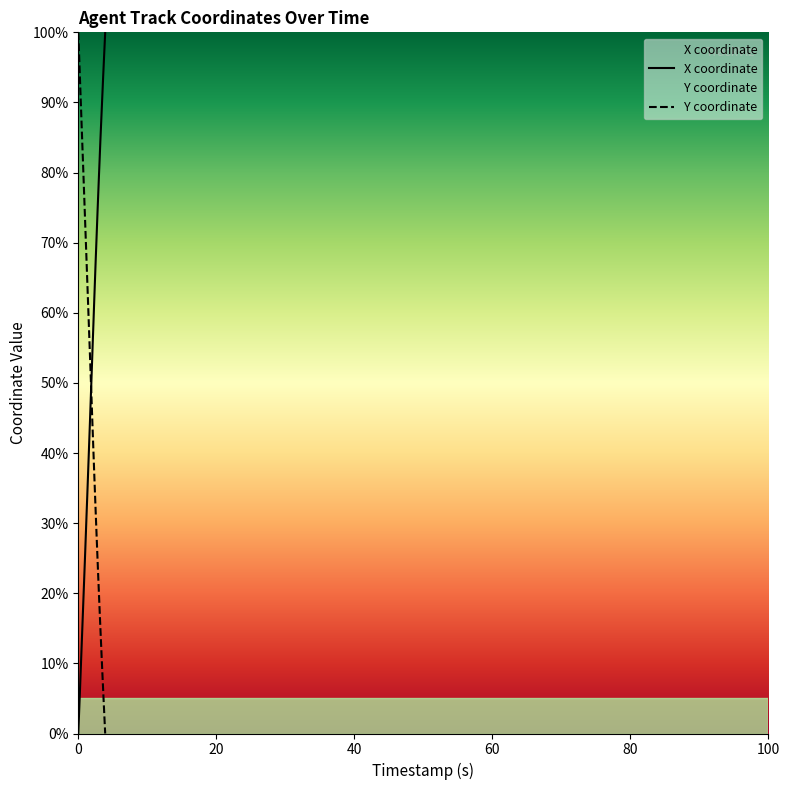

True or false: X has a value of 14.3 at 1.5.

False